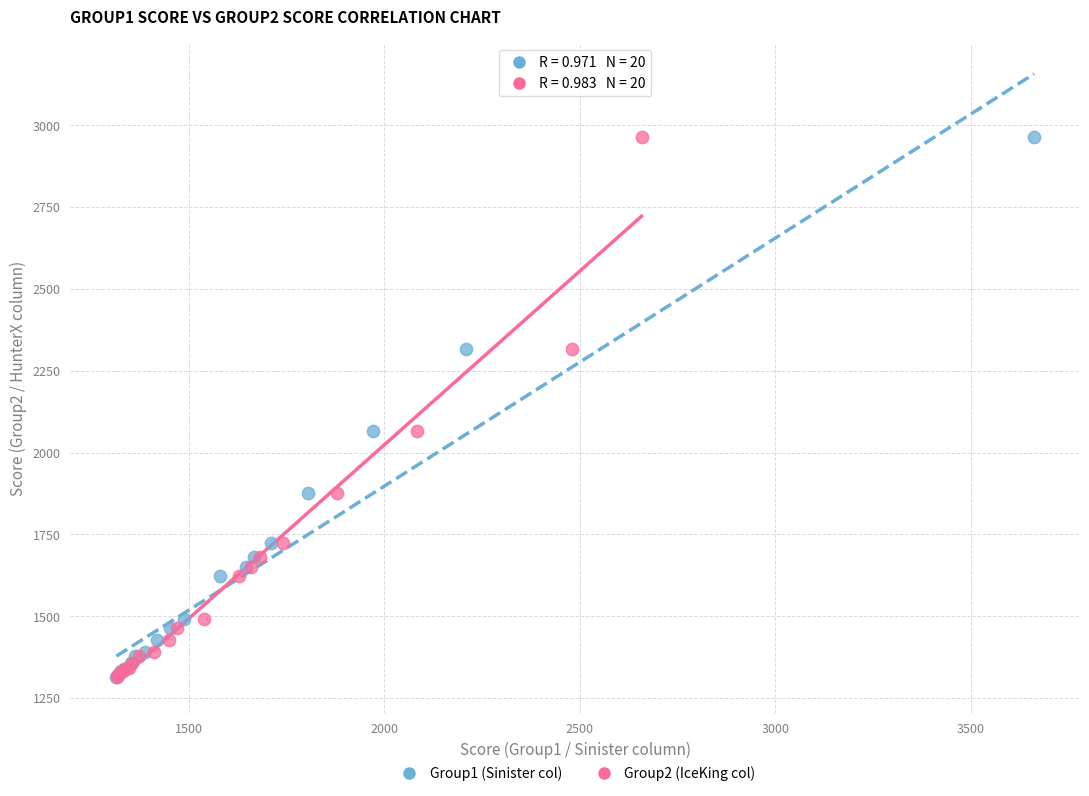

What are all the series names shown in the legend?

Group1 (Sinister col), Group2 (IceKing col)